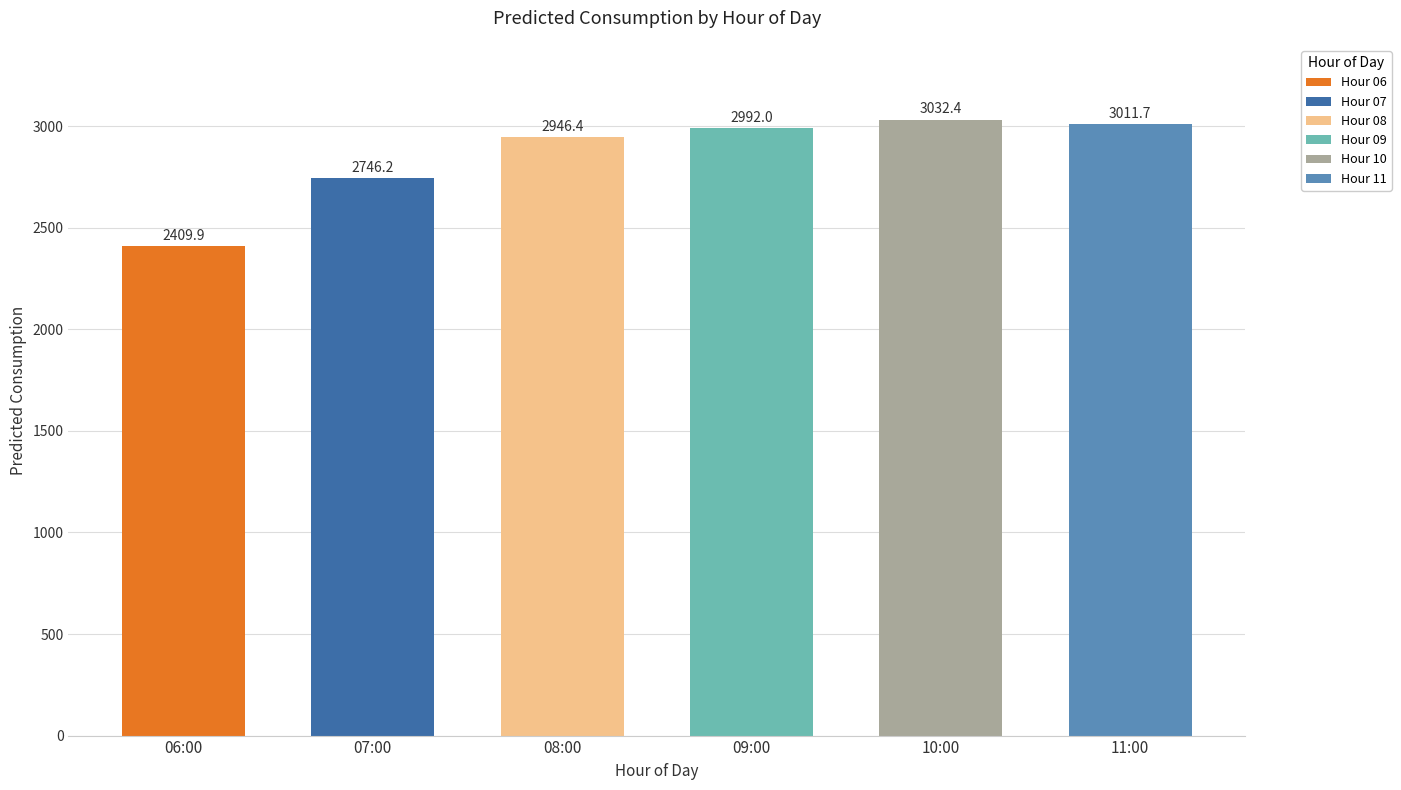

What is the change in value from 07 to 10?

+286.2